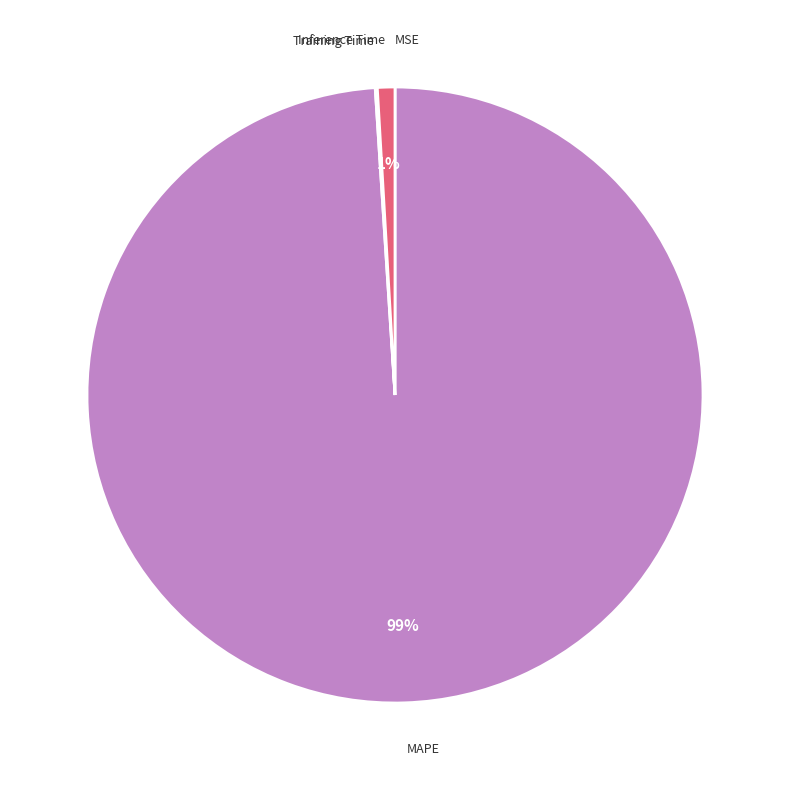

Is there any slice that represents more than half of the pie?

Yes